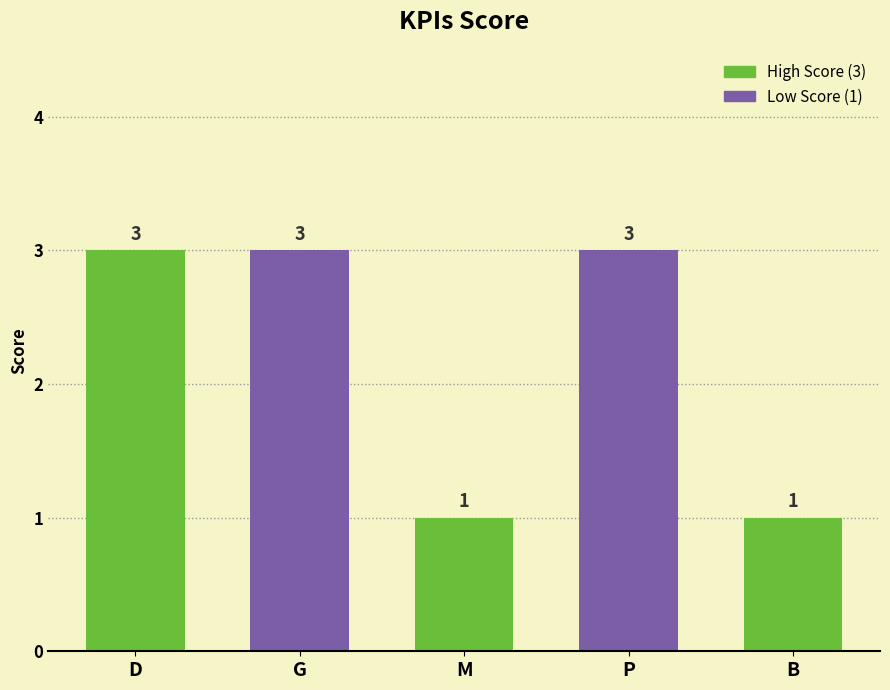

The value at M is 2. True or false?

False